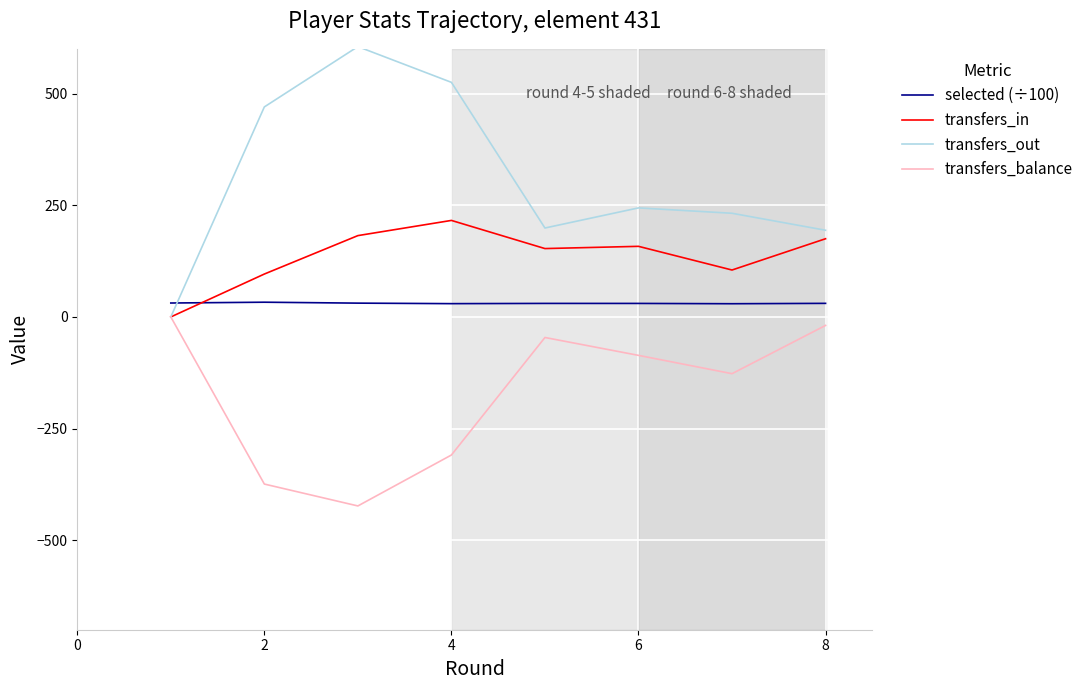

Rank the series by their average value, from lowest to highest.

transfers_balance, selected (÷100), transfers_in, transfers_out